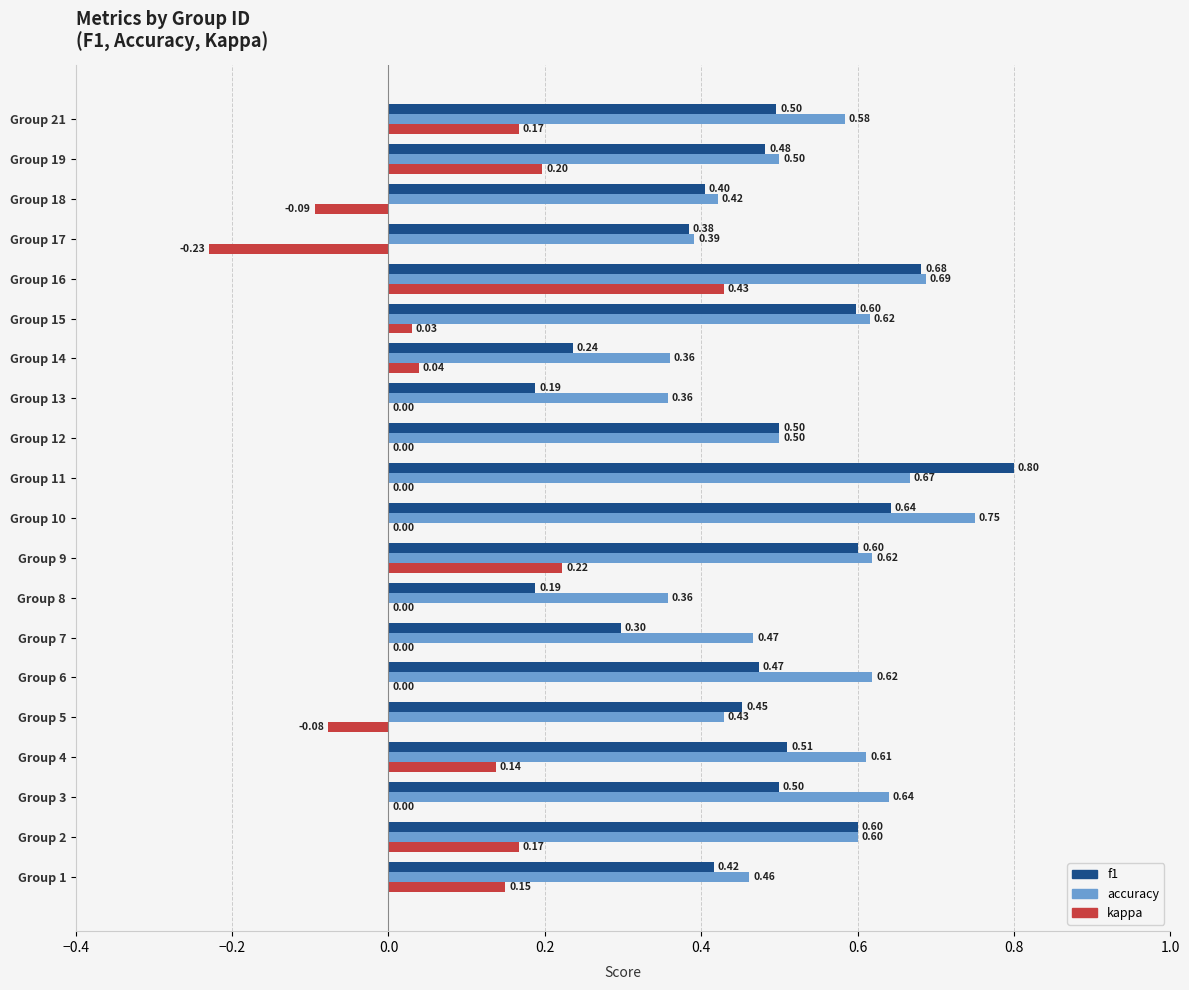

What is the sum of all f1 values?

9.4